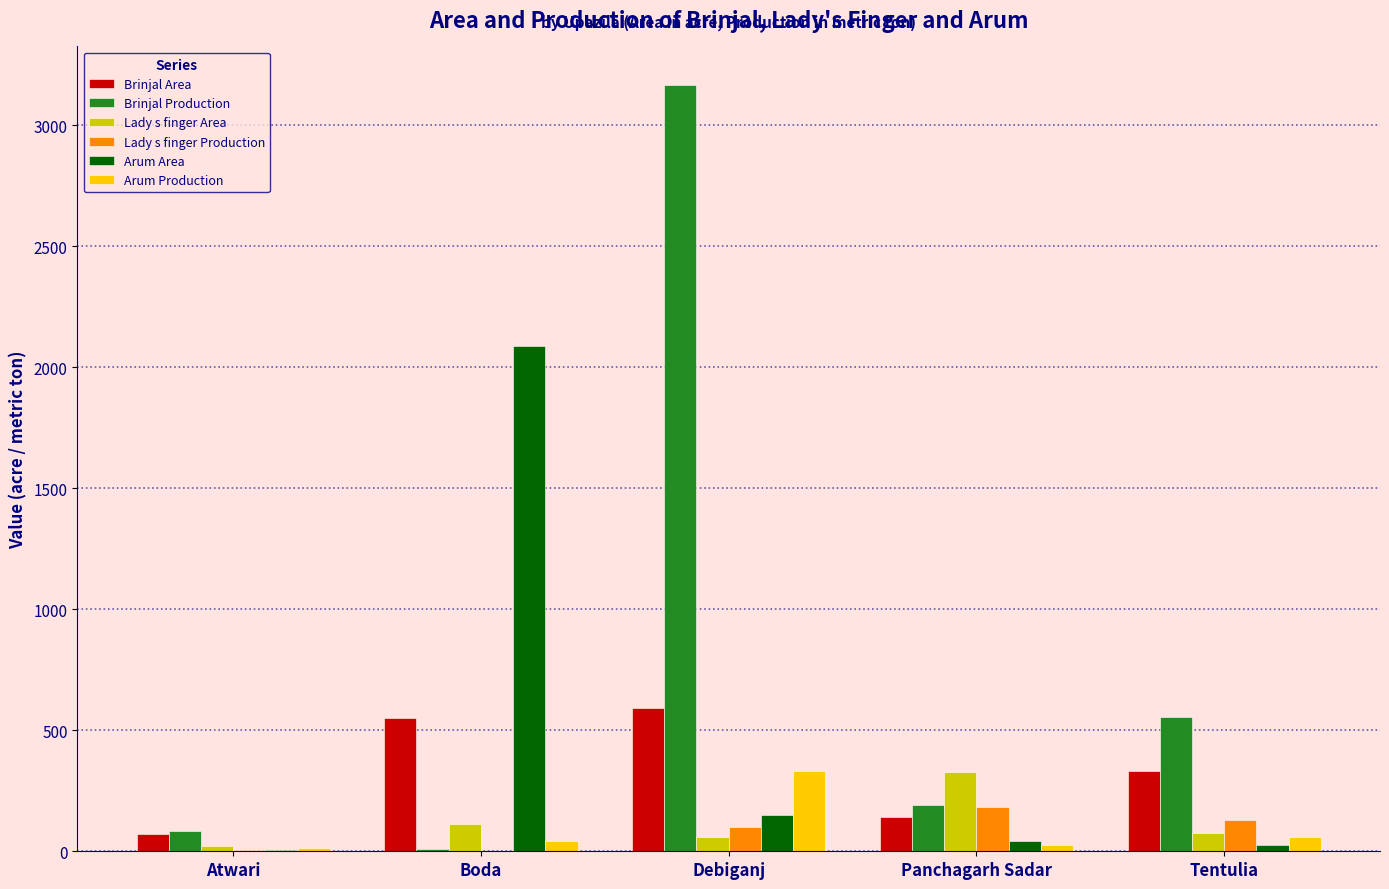

The Arum Production series shows 331.0 at Debiganj. True or false?

True